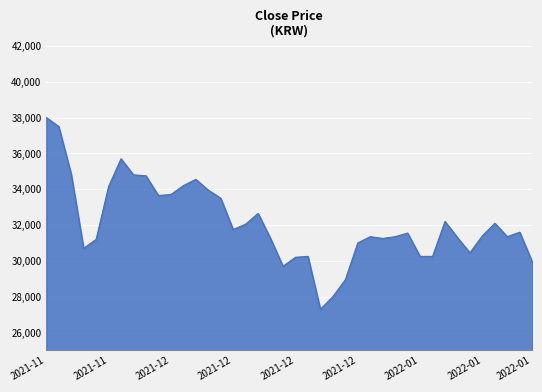

What is the smallest value displayed?

27300